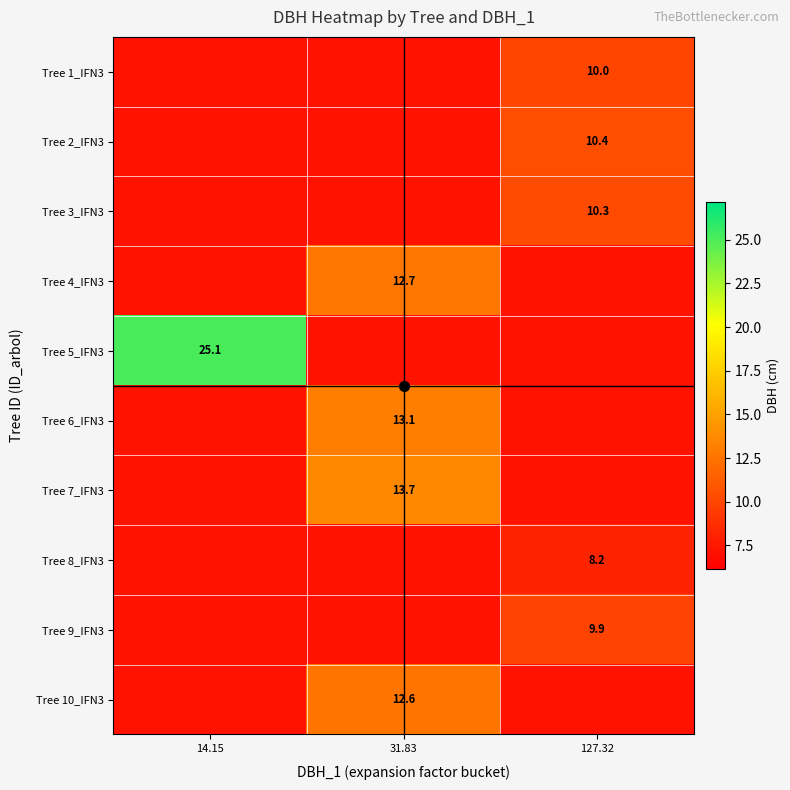

Between 14.15 and 127.32, which series saw the biggest shift?

Tree 5_IFN3